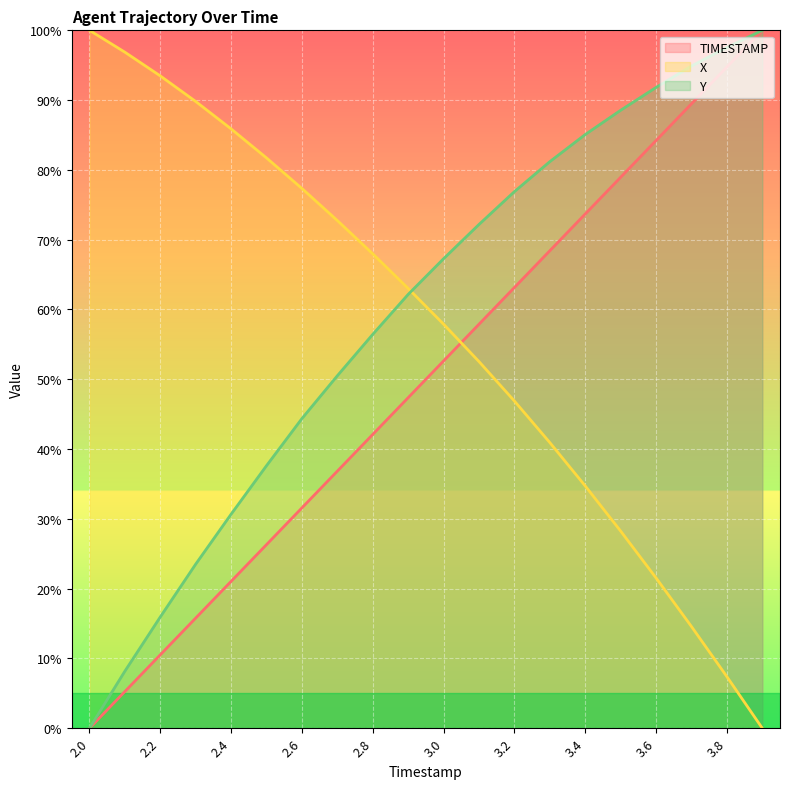

At 2.0, list the series in order from smallest to largest.

Y, TIMESTAMP, X